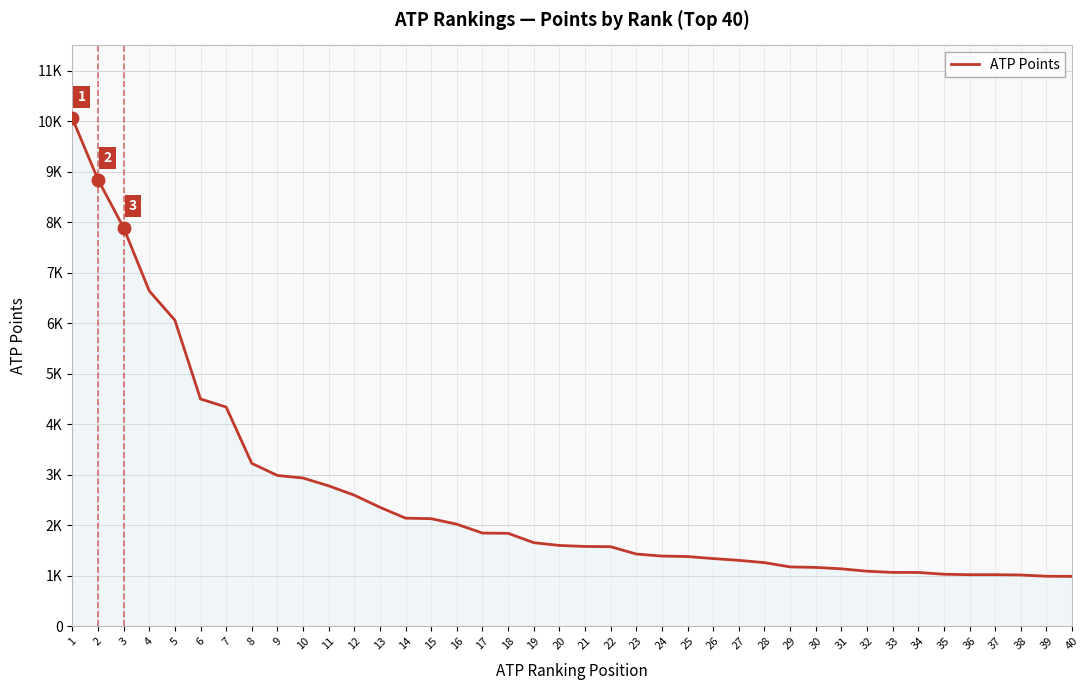

At which label does the data first exceed 1600?

1